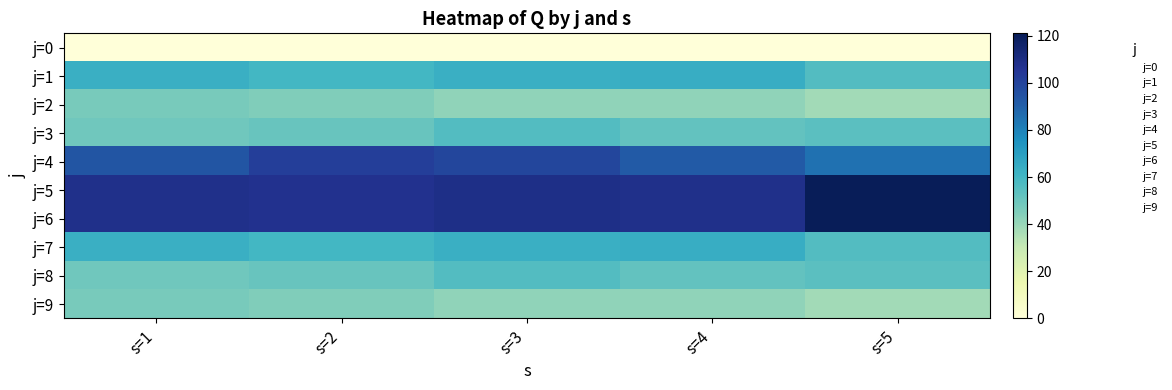

At how many categories does at least one series exceed 91?

5